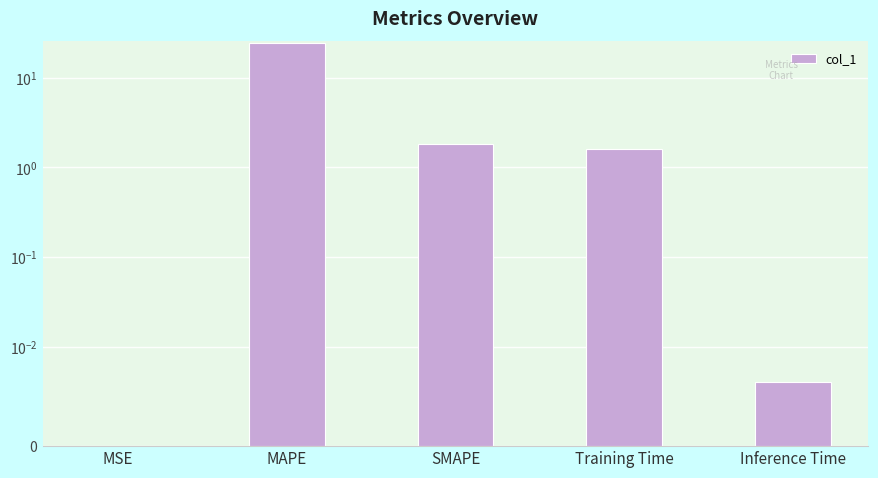

At which label does the data first exceed 1?

MAPE